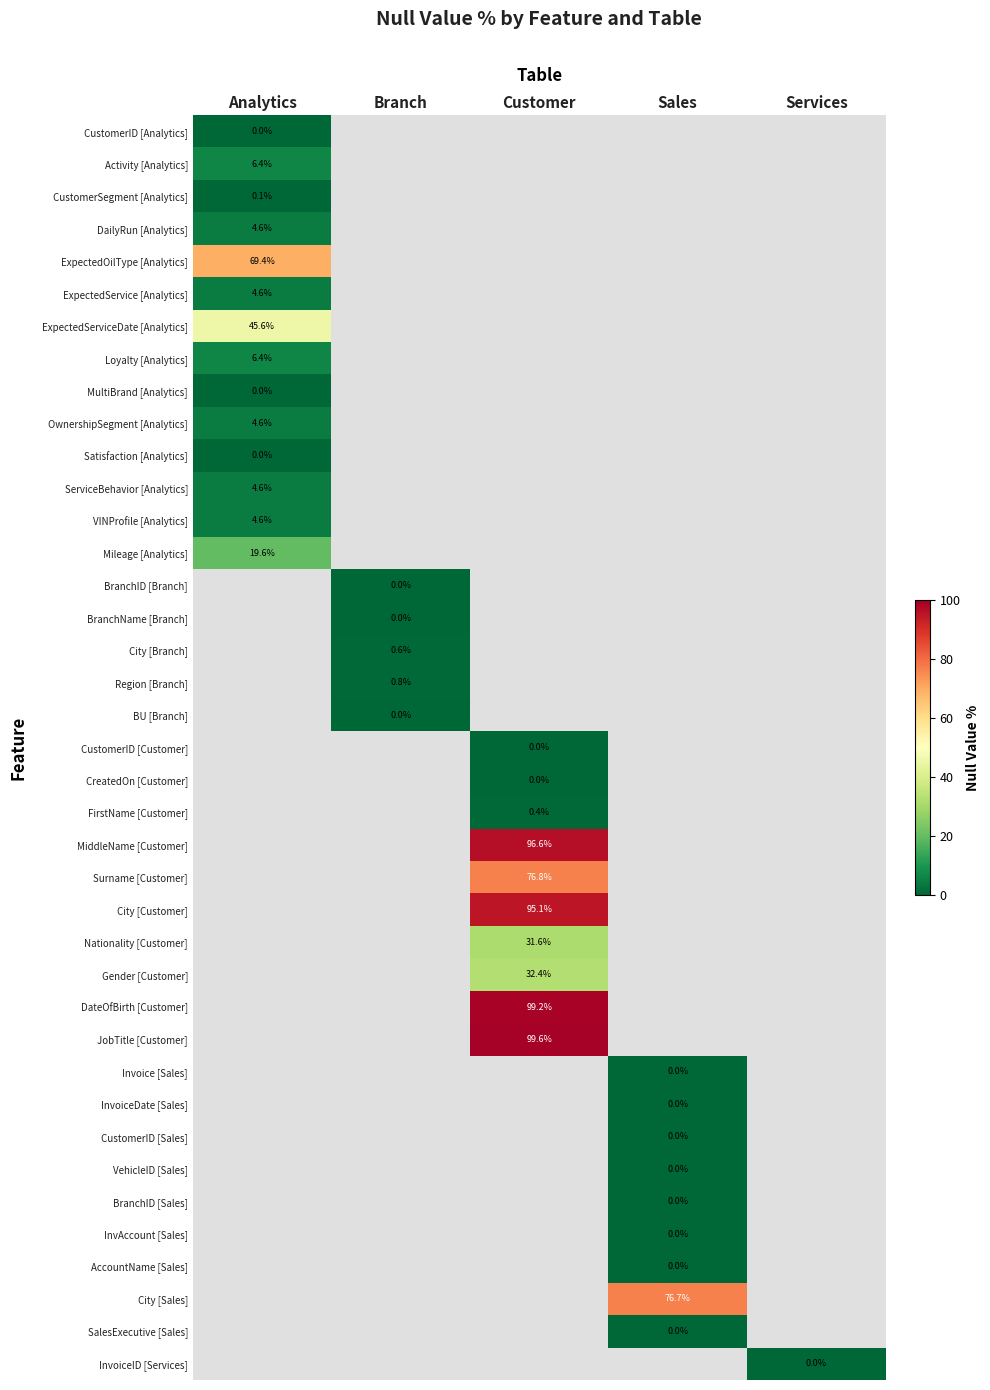

True or false: Gender [Customer] has a value of 50.8 at Customer.

False